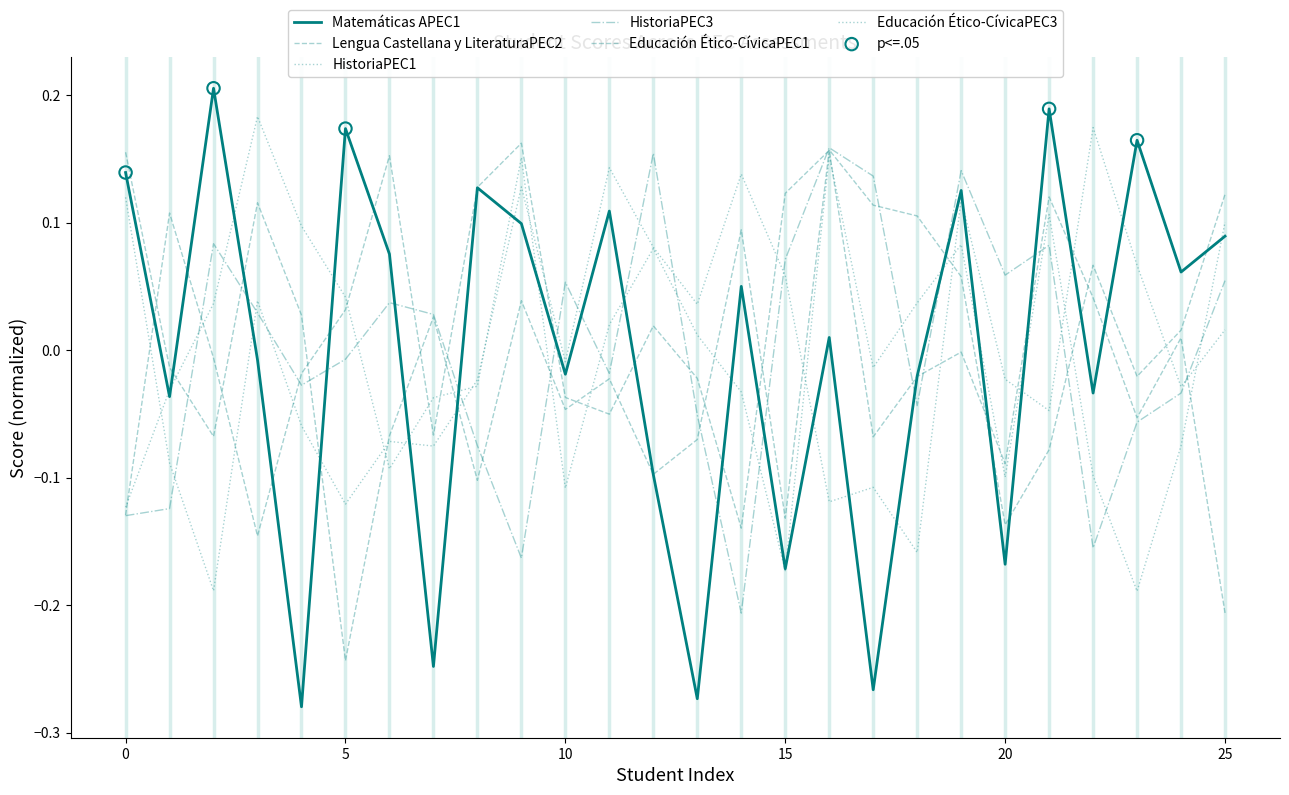

At which category is the sum across all series the highest?

19